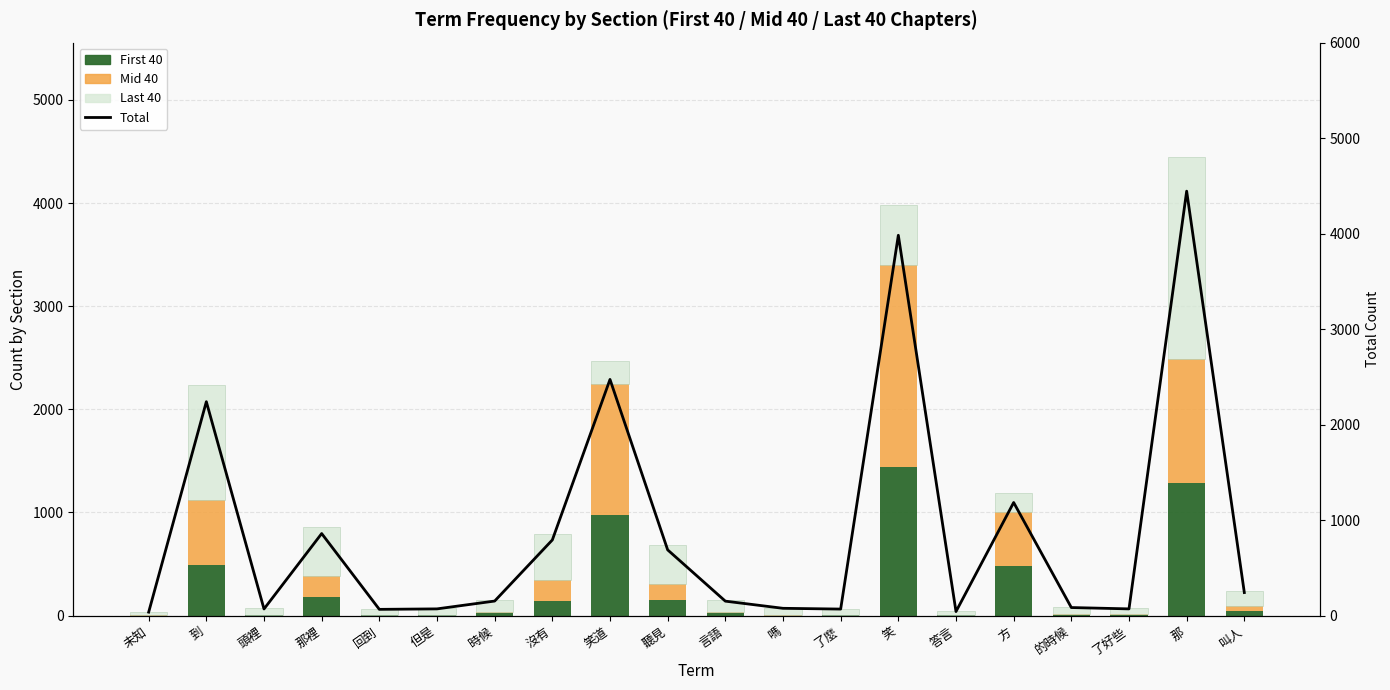

At 那, list the series in order from largest to smallest.

Total, Last 40, First 40, Mid 40